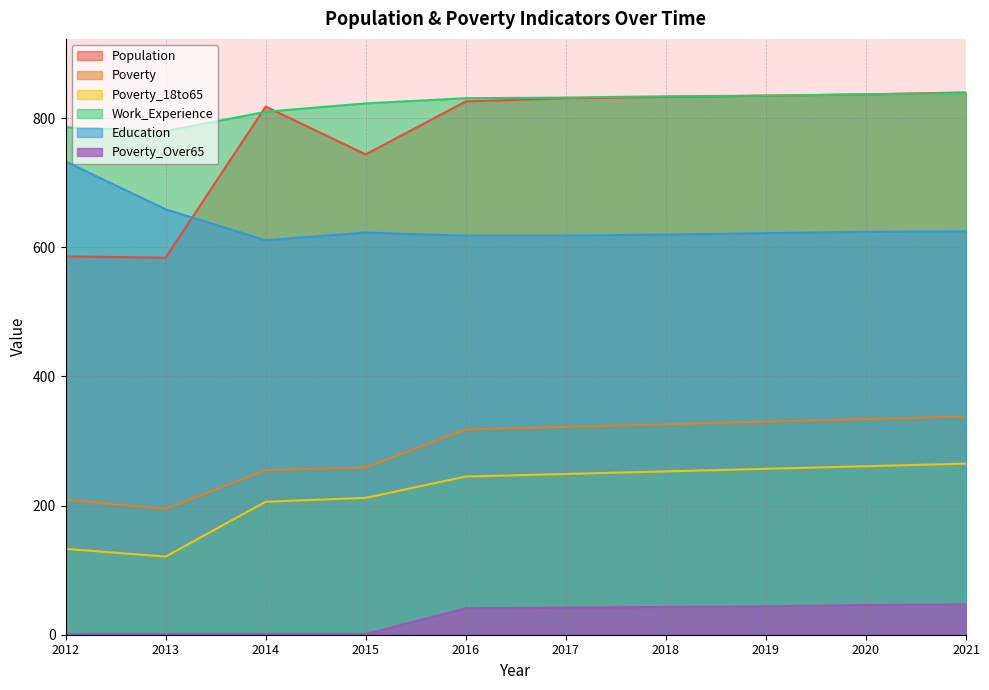

Where is the first local minimum for Population?

2013